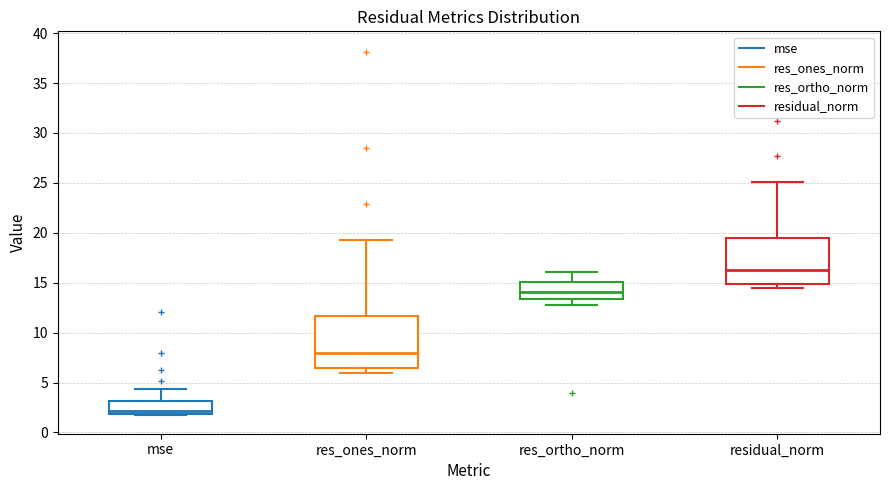

Reading left to right, read every box against the y-axis: the position of its median line, the range the box covers, and the ends of its whiskers. The values are not printed on the chart, so give them approximately, as read against the axis.

mse: median 2.0 (just above the box's lower edge), box 2.0 to 3.0, whiskers 1.5 to 4.5
res_ones_norm: median 8.0, box 6.5 to 11.5, whiskers 6.0 to 19.0
res_ortho_norm: median 14.0, box 13.5 to 15.0, whiskers 12.5 to 16.0
residual_norm: median 16.0, box 15.0 to 19.5, whiskers 14.5 to 25.0